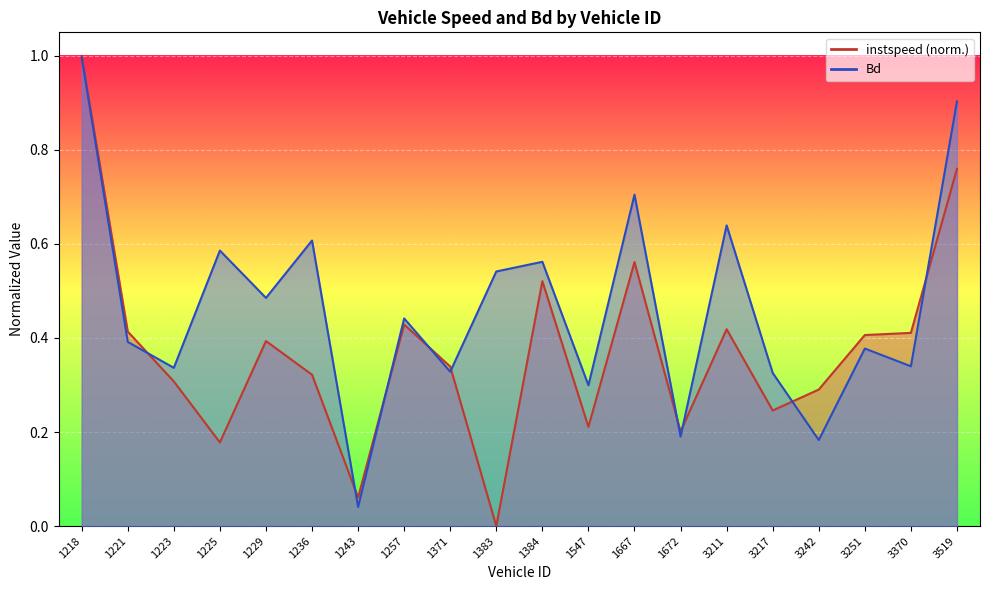

What is the maximum value for instspeed?

1.0